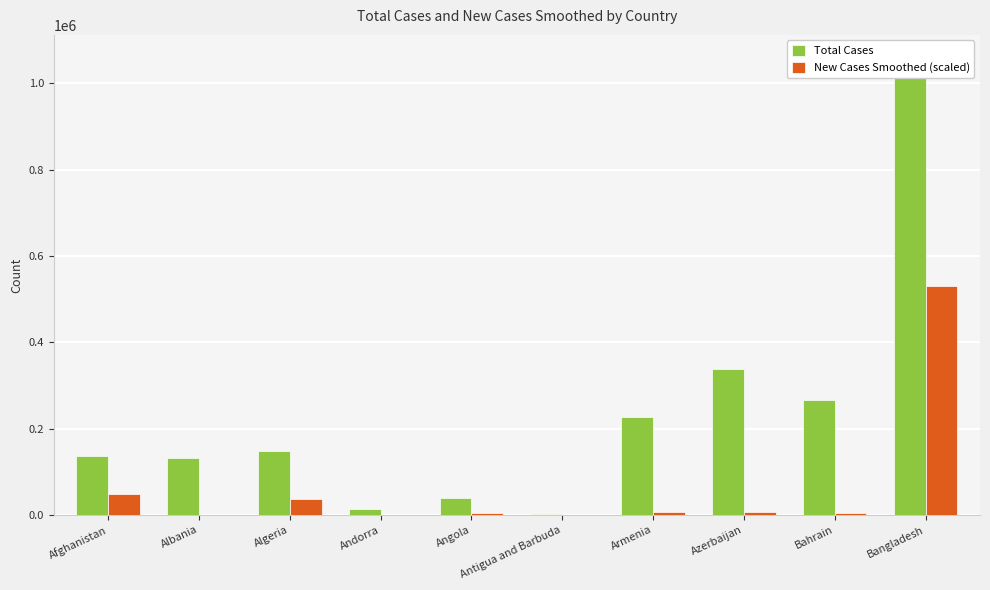

At which category is the sum across all series the highest?

Bangladesh